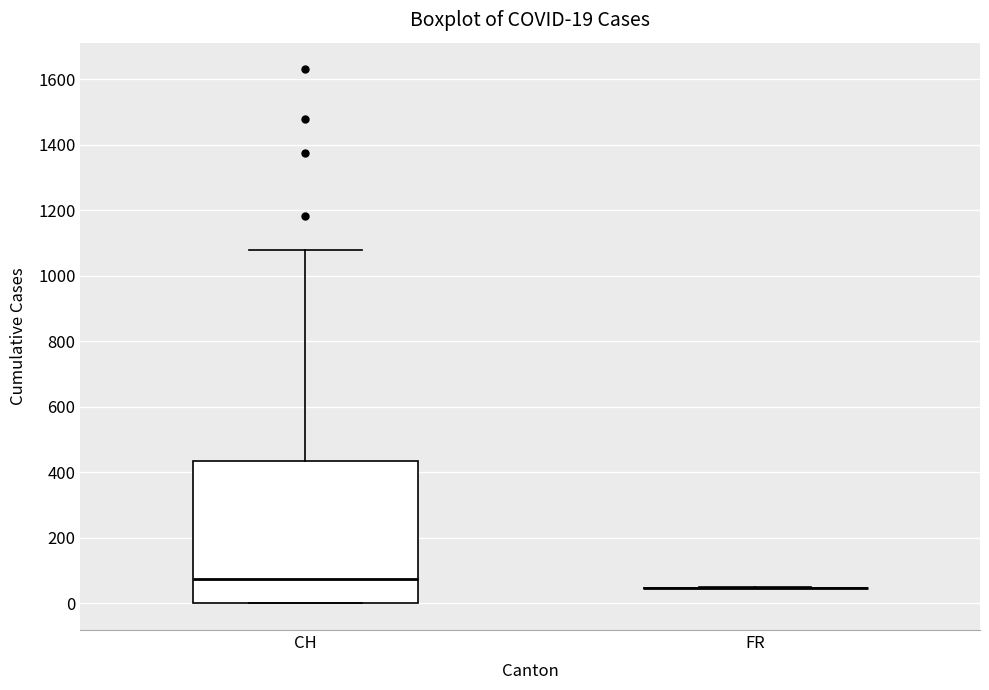

Which box is the tallest, from its lower edge to its upper edge?

CH